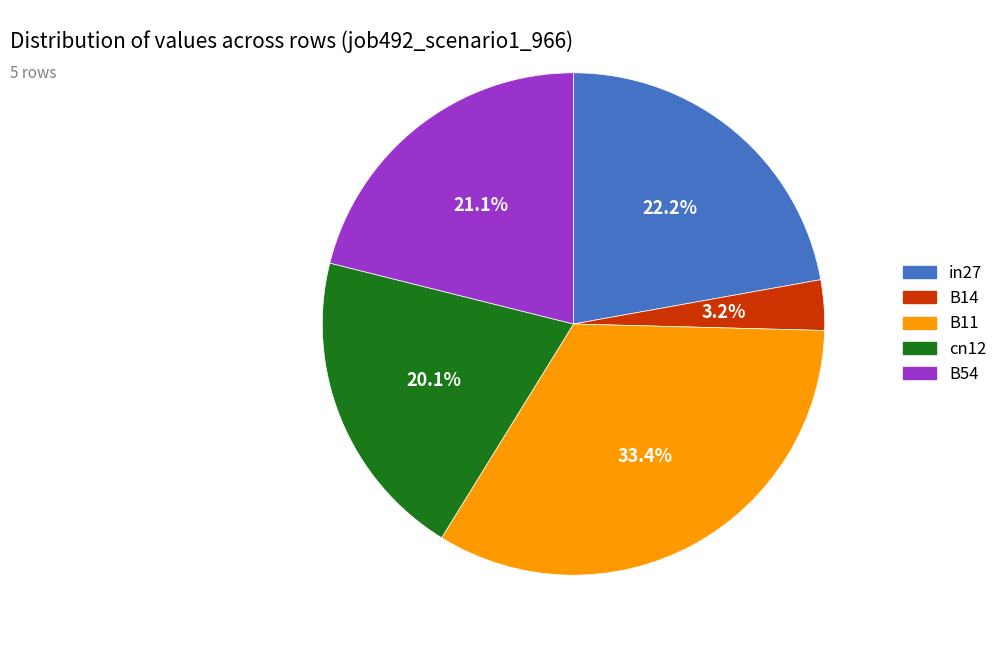

To the nearest percent, what is the difference between the in27 and B11 slice percentages?

11%